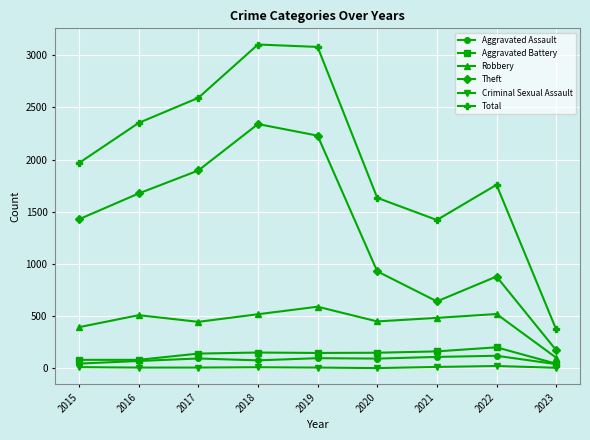

In Robbery, how many points are higher than both neighbors (excluding endpoints)?

3